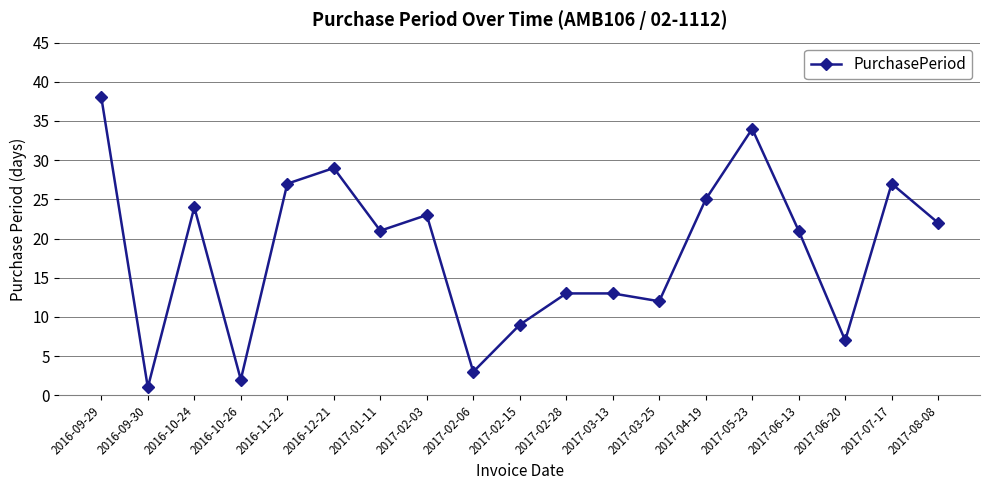

What is the value of the 10th point from the left?

9